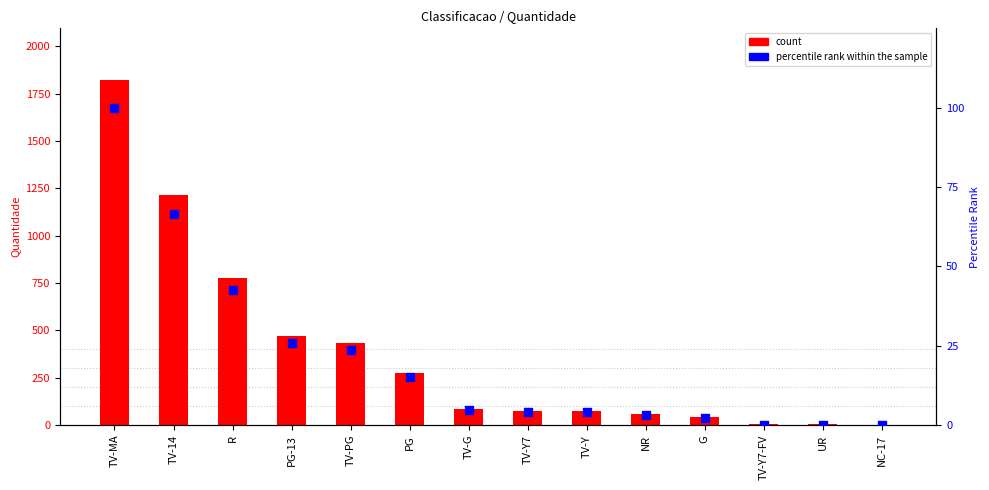

Which series has the largest Y range (max minus min)?

count